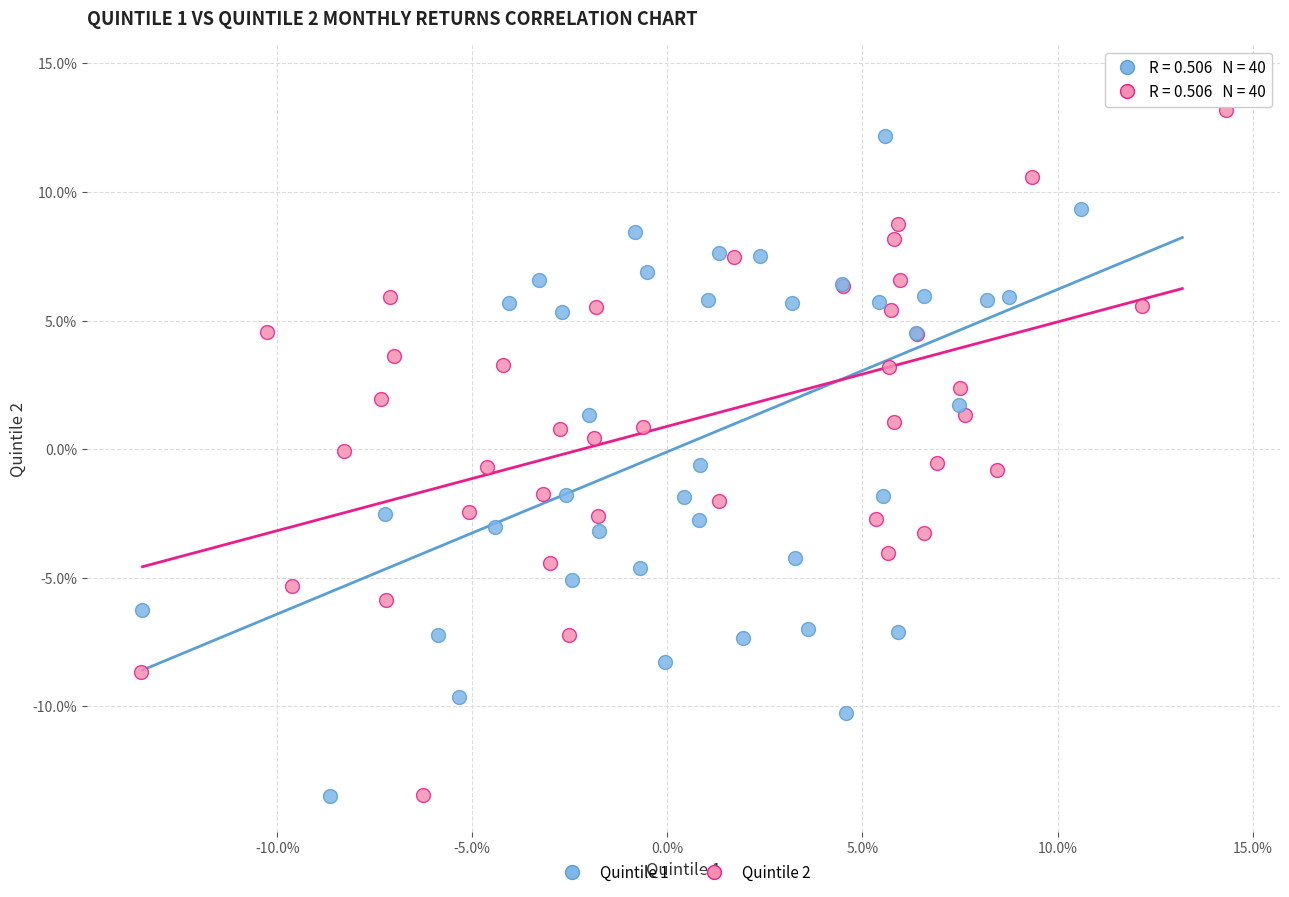

What are all the series names shown in the legend?

Quintile 1, Quintile 2